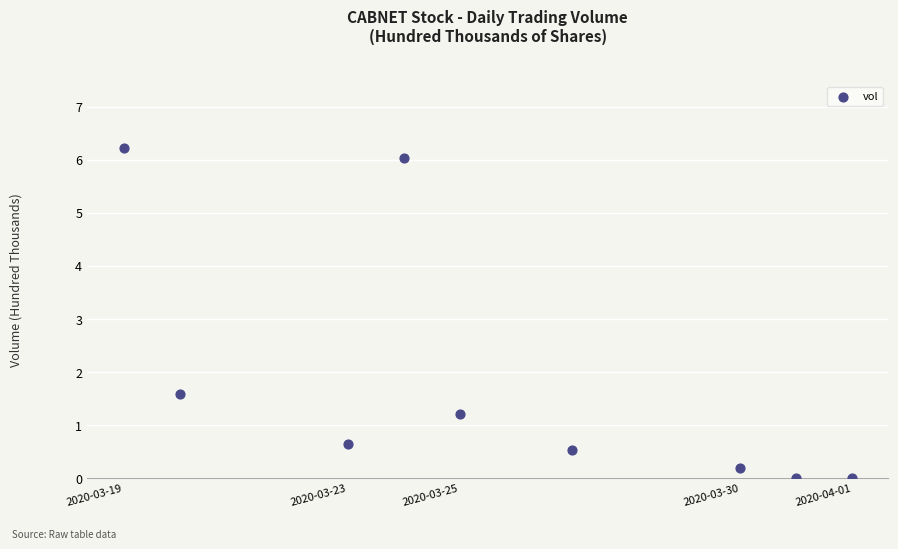

What is the range of X values (max minus min)?

1123200.0